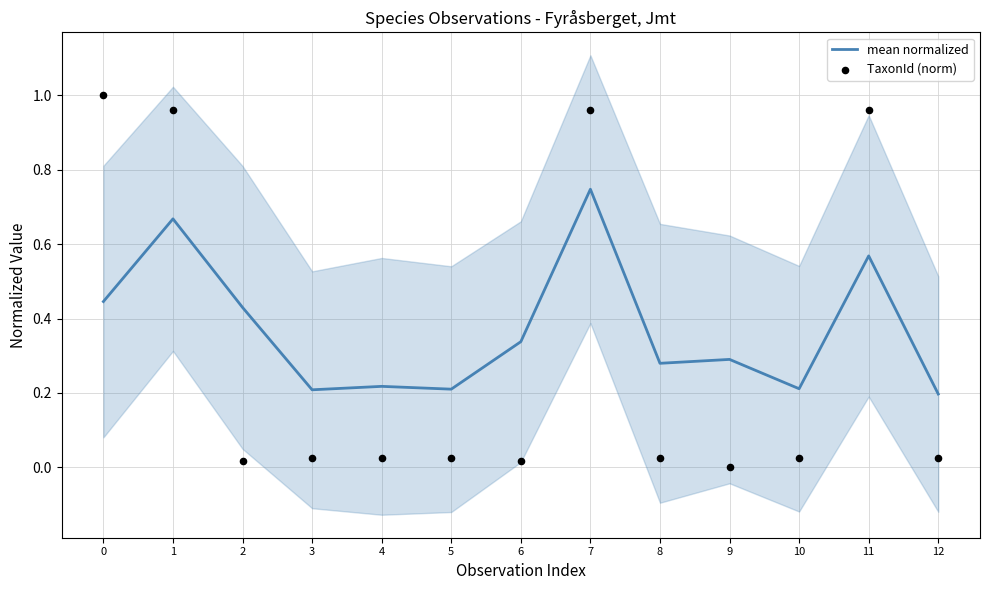

Which series has the largest total across all categories?

mean normalized